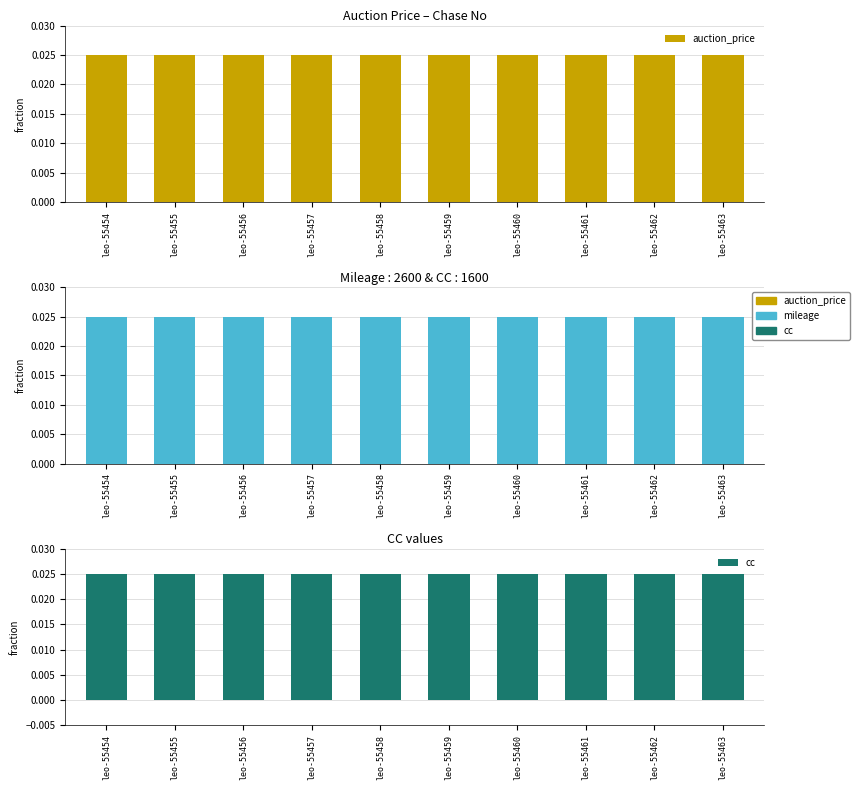

Where is mileage nearest to the value 0?

leo-55454